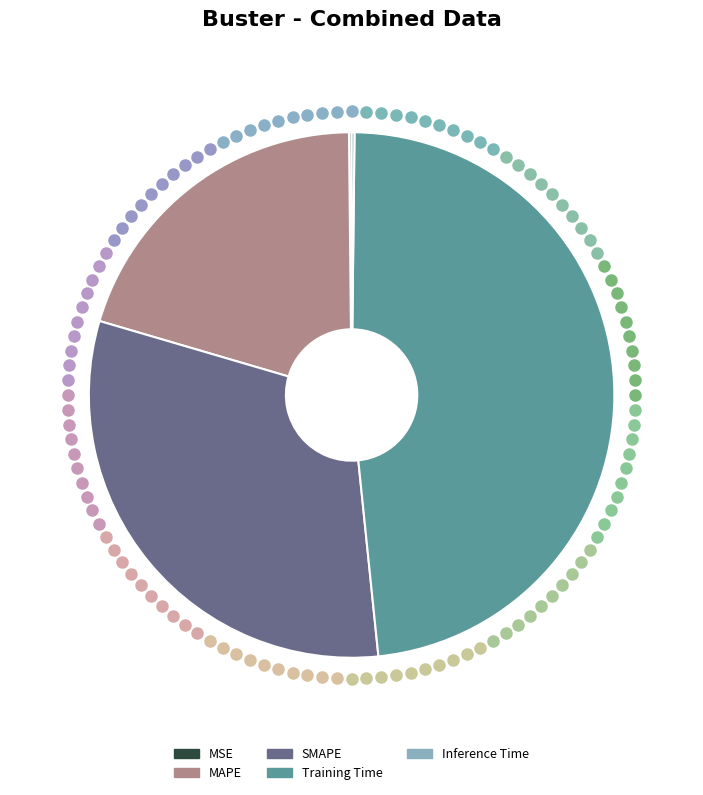

Combined, do MAPE and SMAPE account for over 50%?

Yes